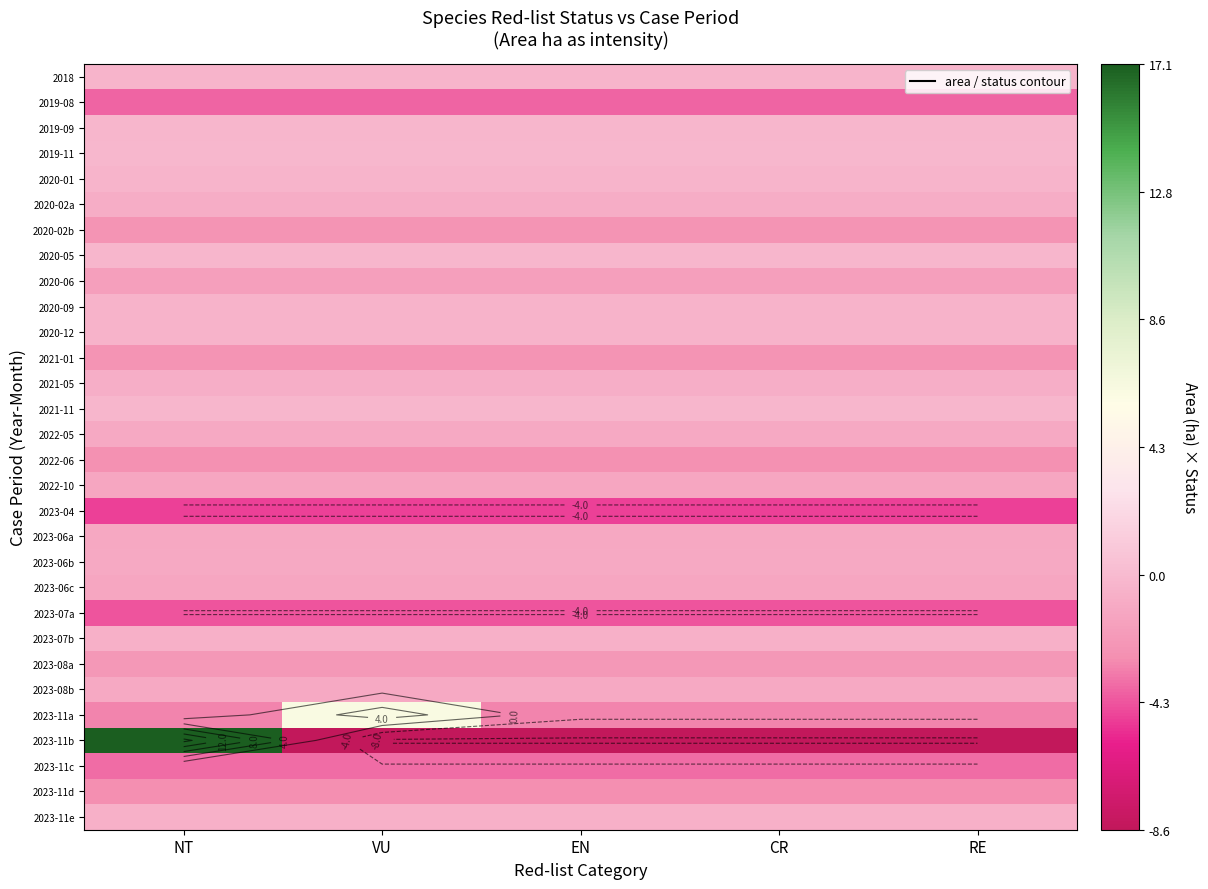

At which category does the chart reach its peak across all series?

NT